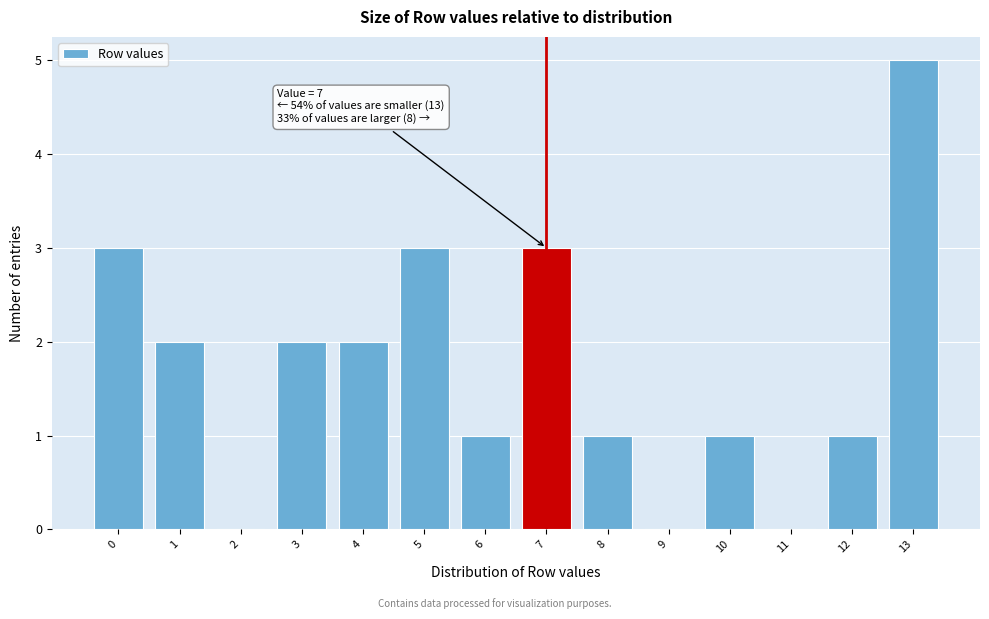

Reading right to left, what are all the values shown in this chart?

13=5	12=1	11=0	10=1	9=0	8=1	7=3	6=1	5=3	4=2	3=2	2=0	1=2	0=3